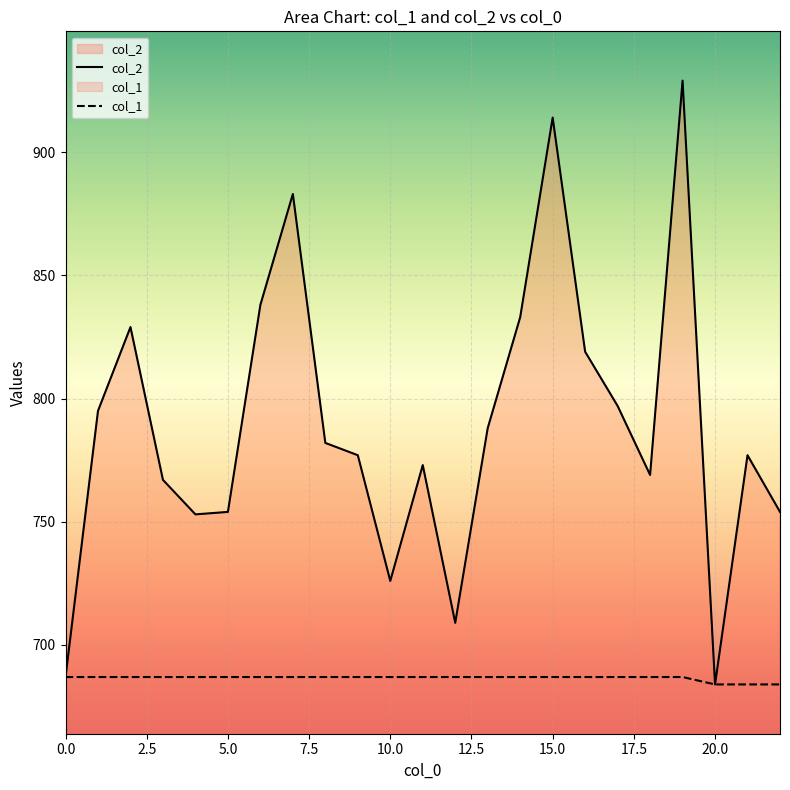

What is the value of the col_1 point at the 13th from the left?

687